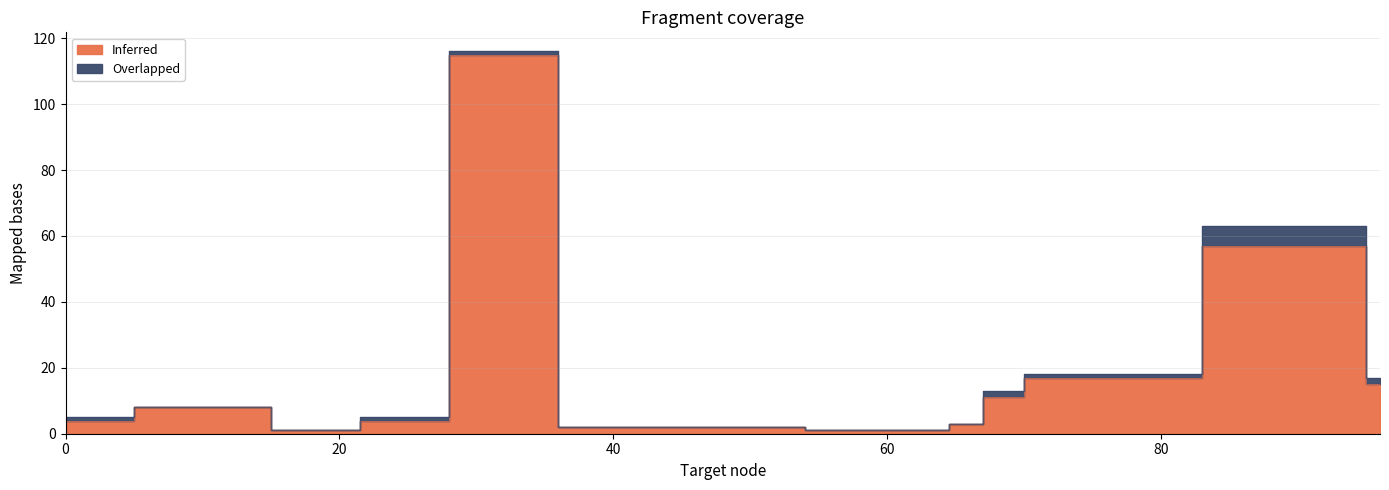

Reading left to right, what are all the values shown in this chart?

4	8	1	4	115	2	2	1	3	11	17	57	15